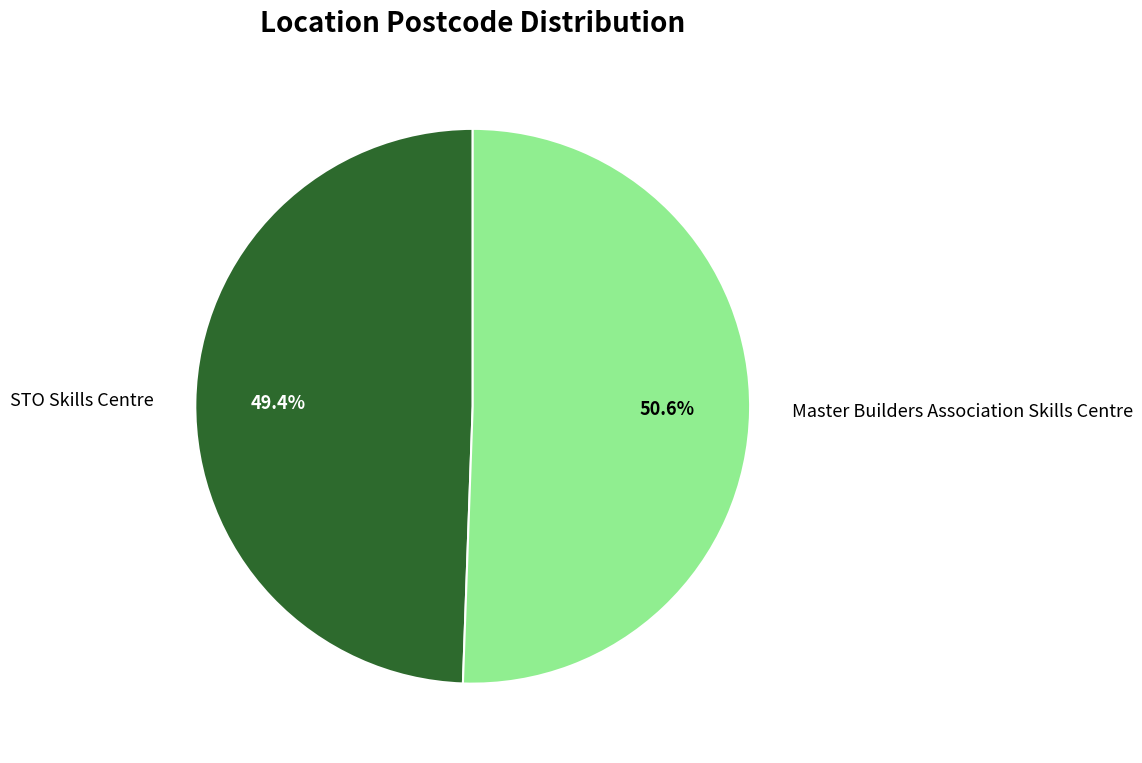

What percentage is the STO Skills Centre slice, to the nearest percent?

49%